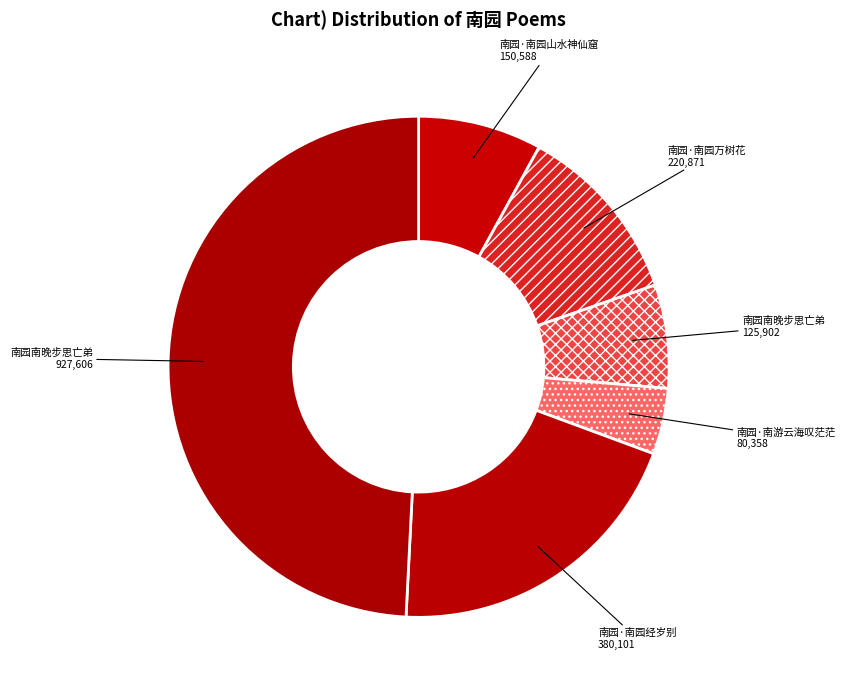

Count the number of slices in the pie.

6